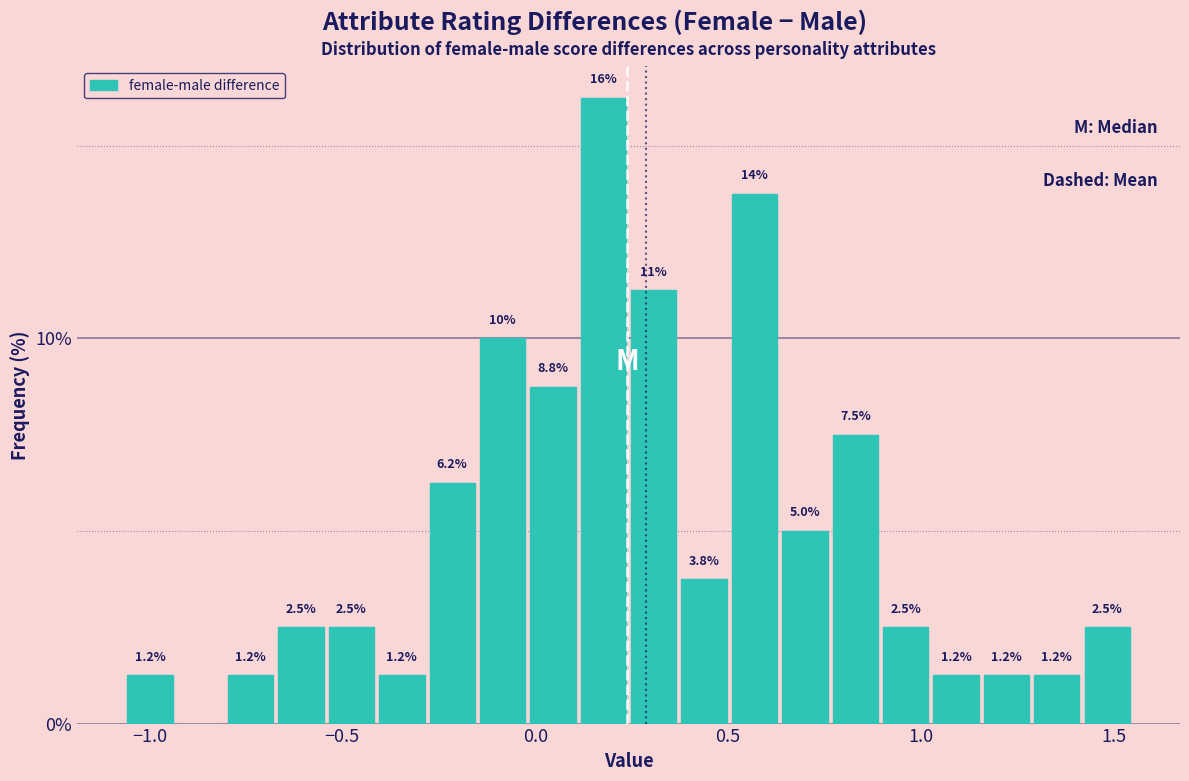

Read against the x-axis, roughly where is the centre of the tallest bar?

0.20